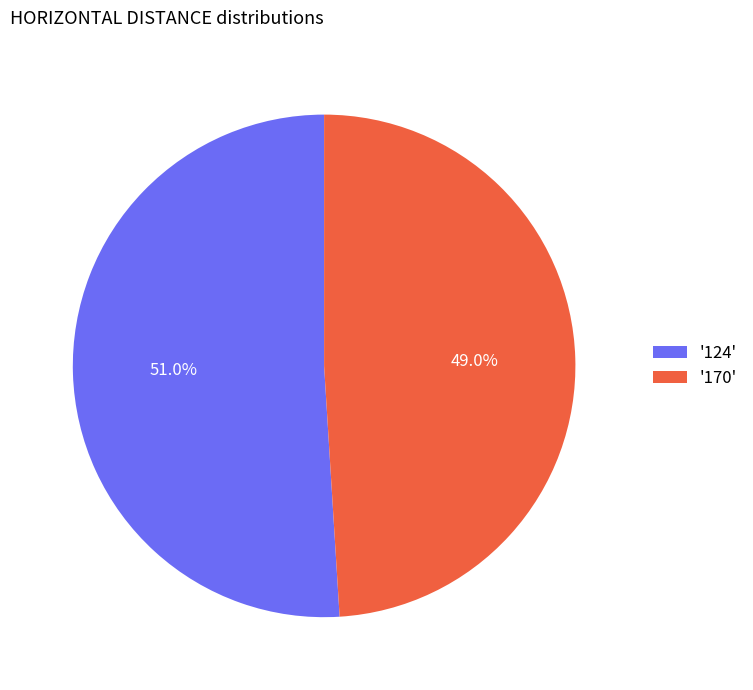

What is the smallest slice in the pie chart?

'170'